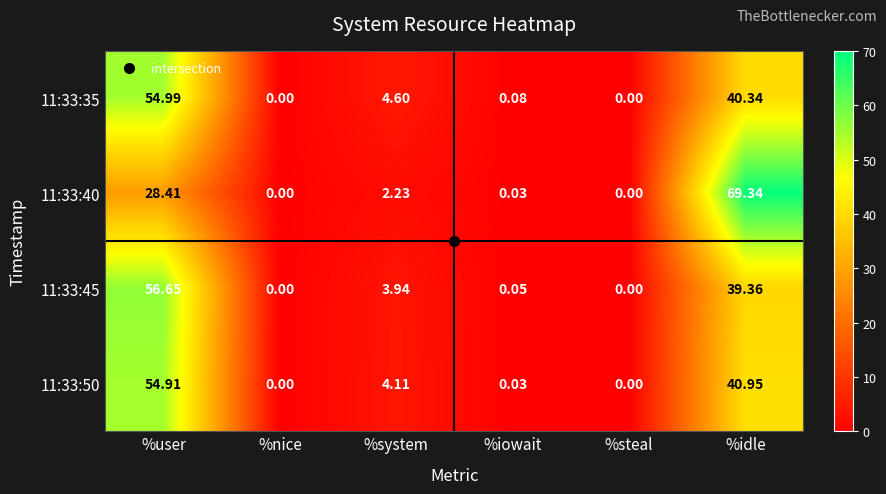

At which category is the sum across all series the highest?

%user